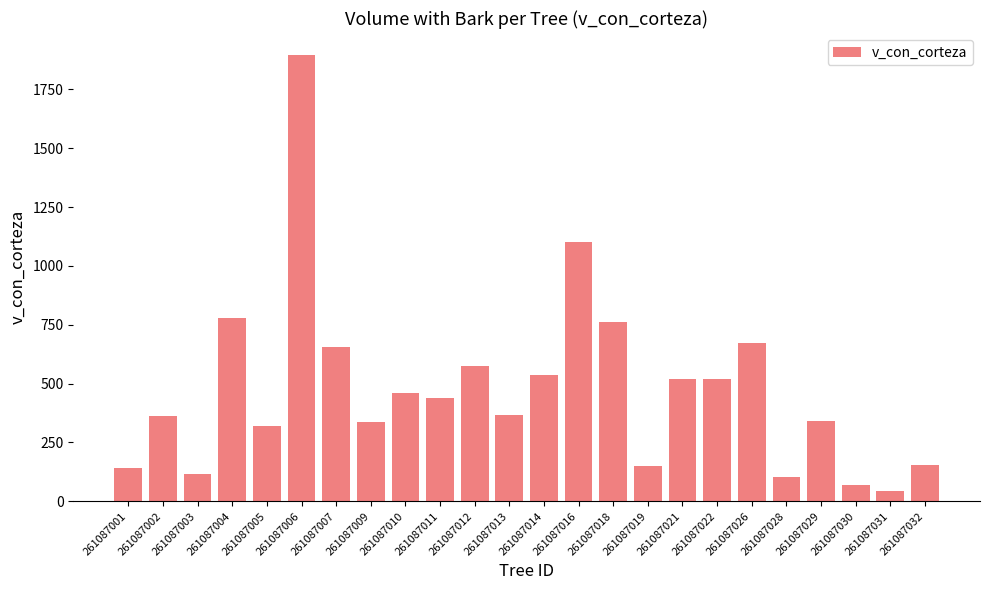

What is the value of the 11th bar from the left?

574.1